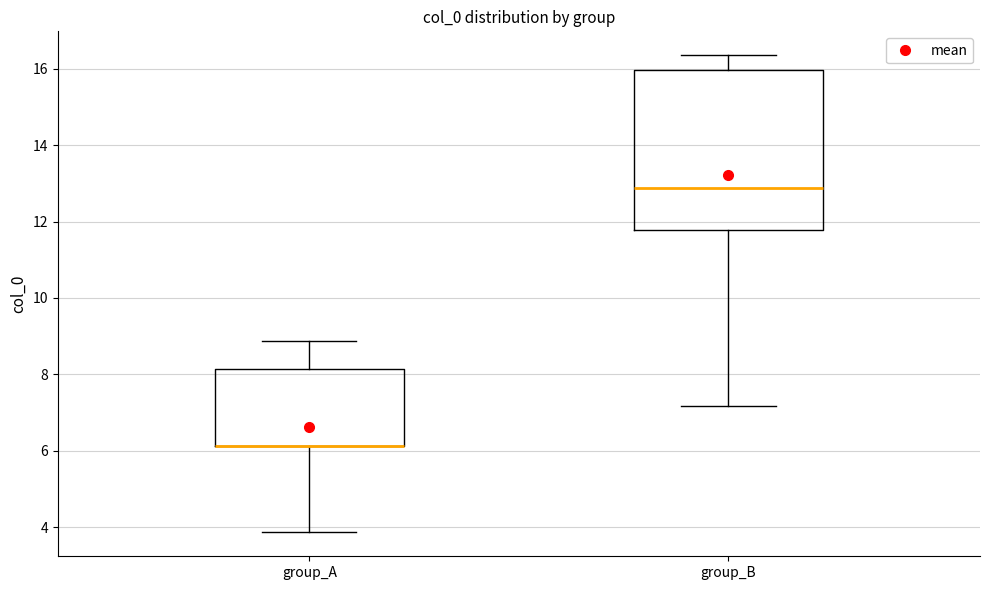

Reading left to right, read every box against the y-axis: the position of its median line, the range the box covers, and the ends of its whiskers. The values are not printed on the chart, so give them approximately, as read against the axis.

group_A: median 6.2 (drawn on the box's lower edge), box 6.2 to 8.2, whiskers 3.8 to 8.8
group_B: median 12.8, box 11.8 to 16.0, whiskers 7.2 to 16.4